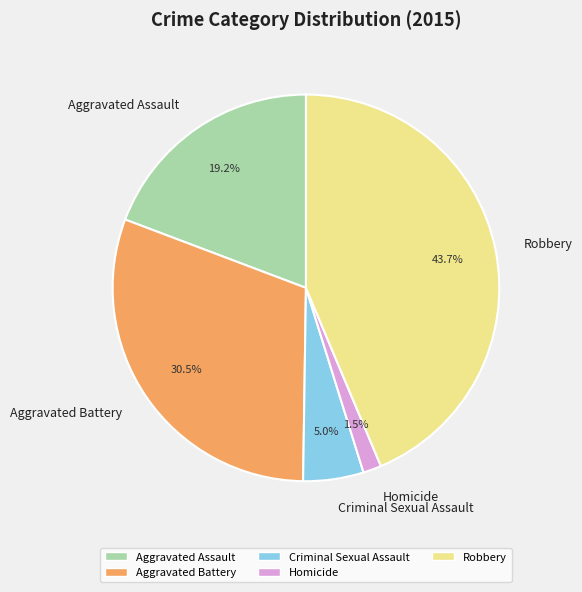

What percentage is the Criminal Sexual Assault slice, to the nearest percent?

5%